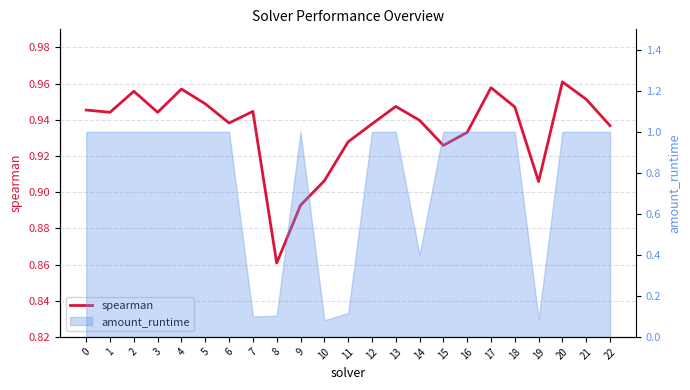

The value at 17 is 1.0. True or false?

True